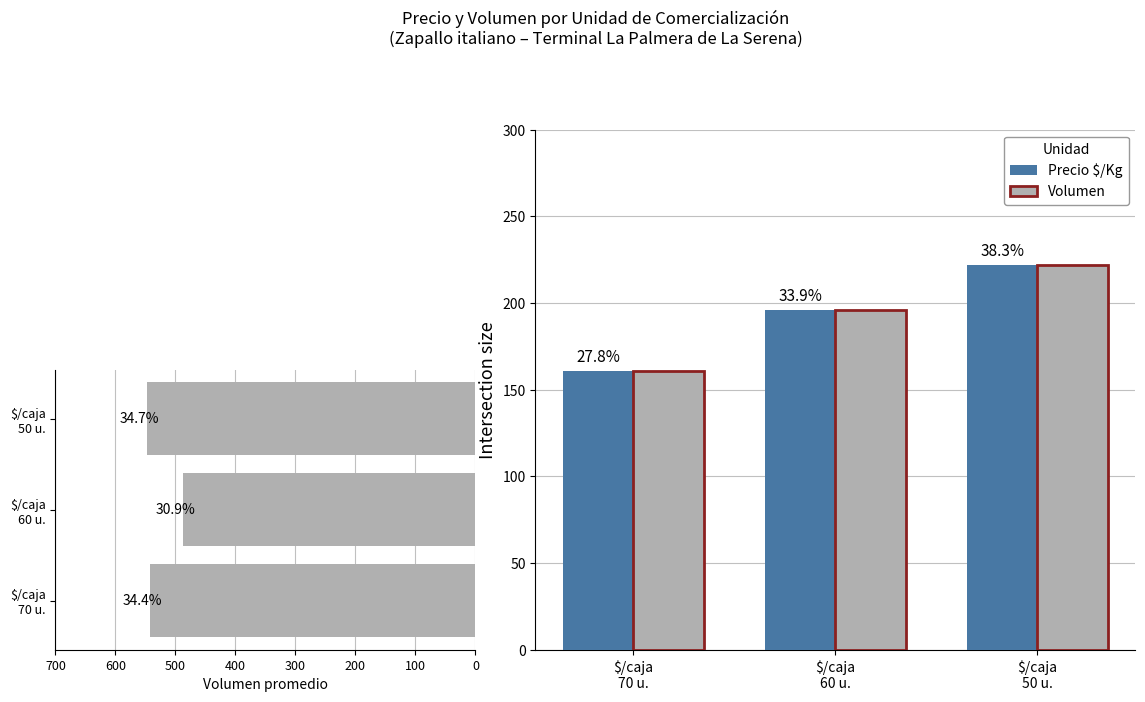

At how many categories does at least one series exceed 220?

3